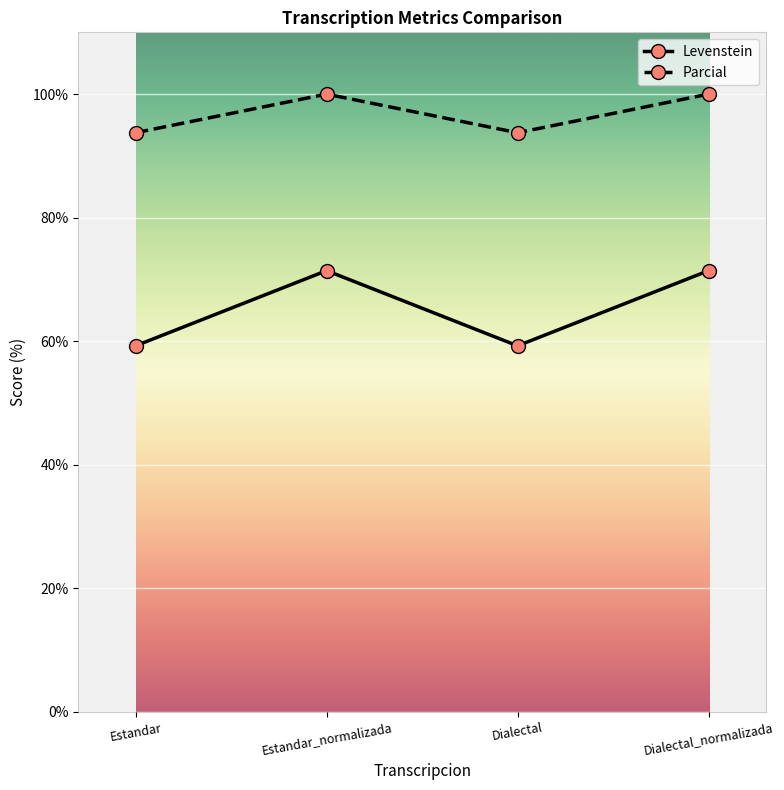

The Levenstein series shows 71.4 at Dialectal_normalizada. True or false?

True